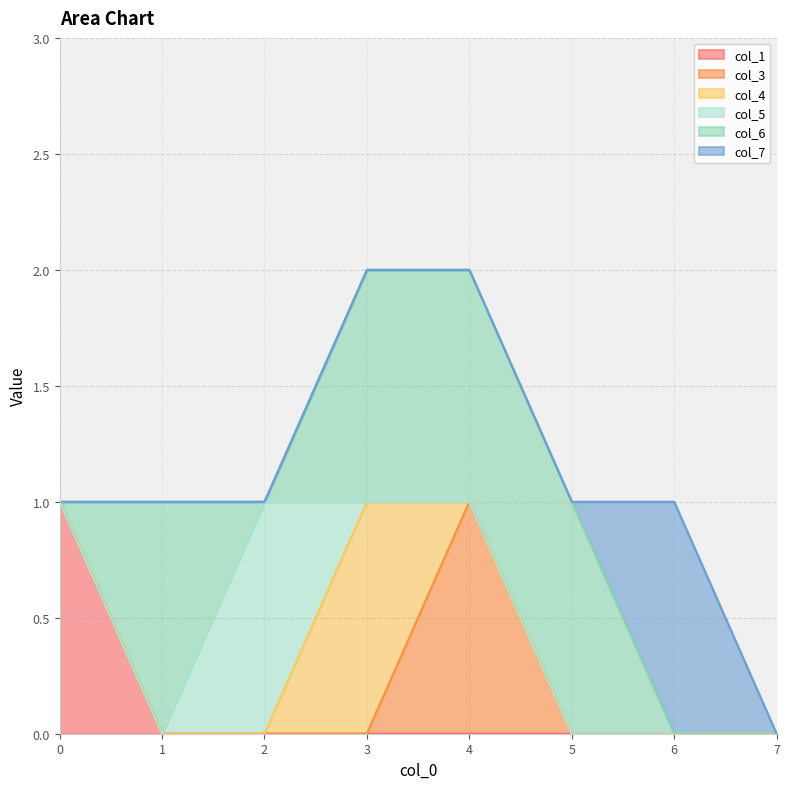

True or false: col_4 and col_7 cross at least once.

False